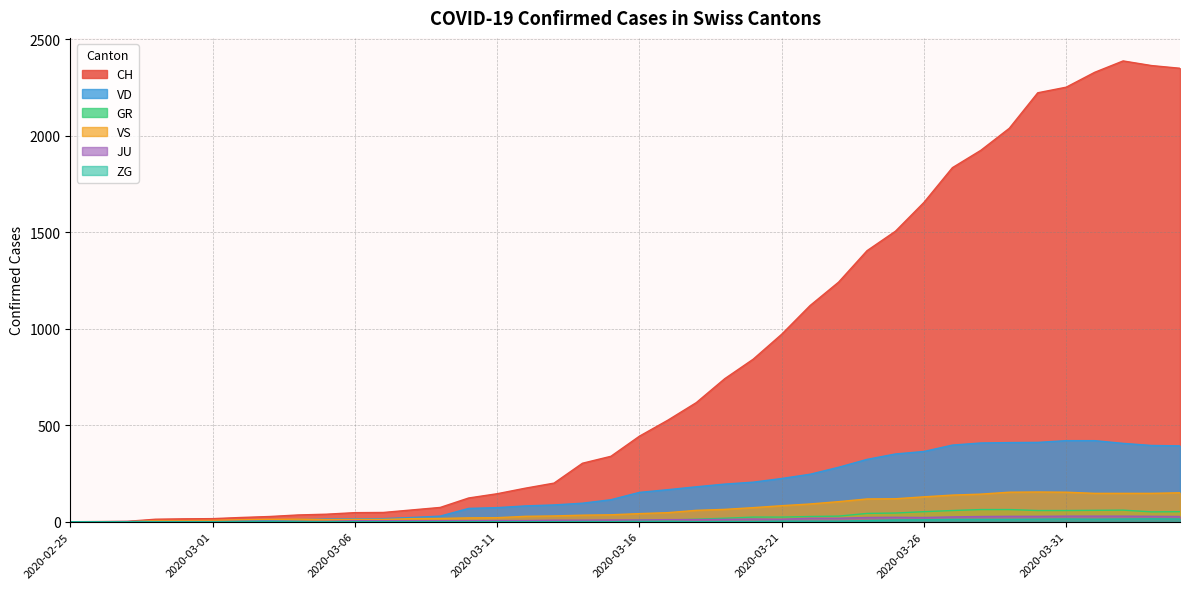

What is the average value of the CH series?

811